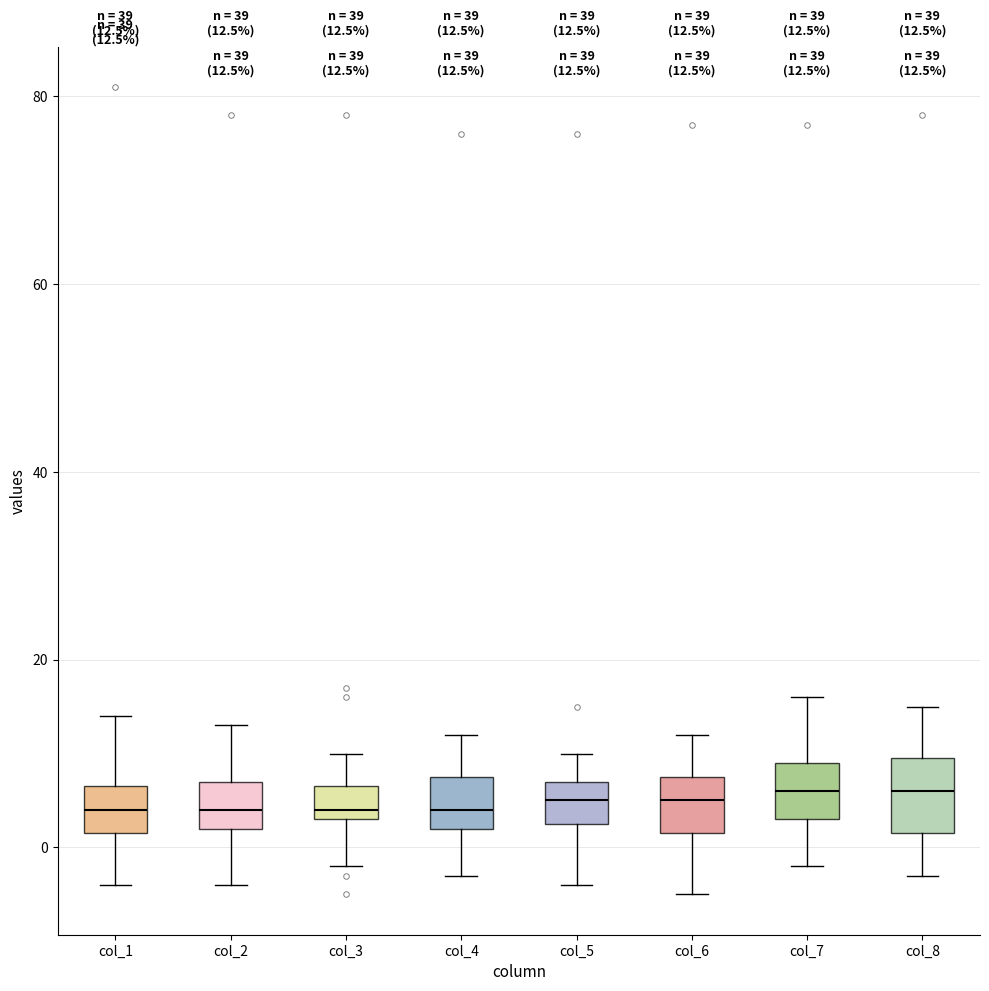

Comparing the boxes themselves (not the whiskers), which one is the tallest?

col_8